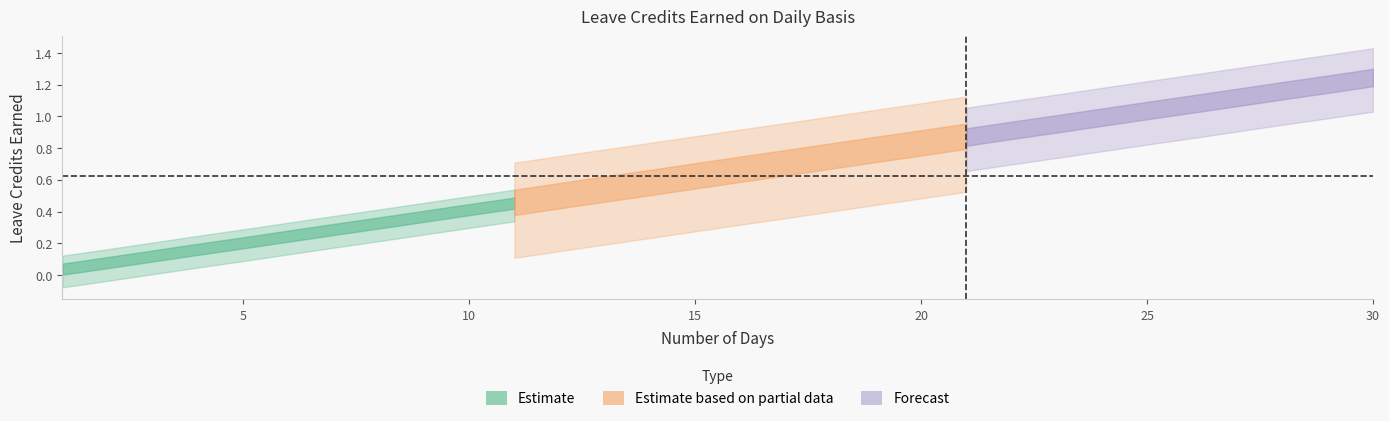

Is this an area chart (filled region under the line)?

No